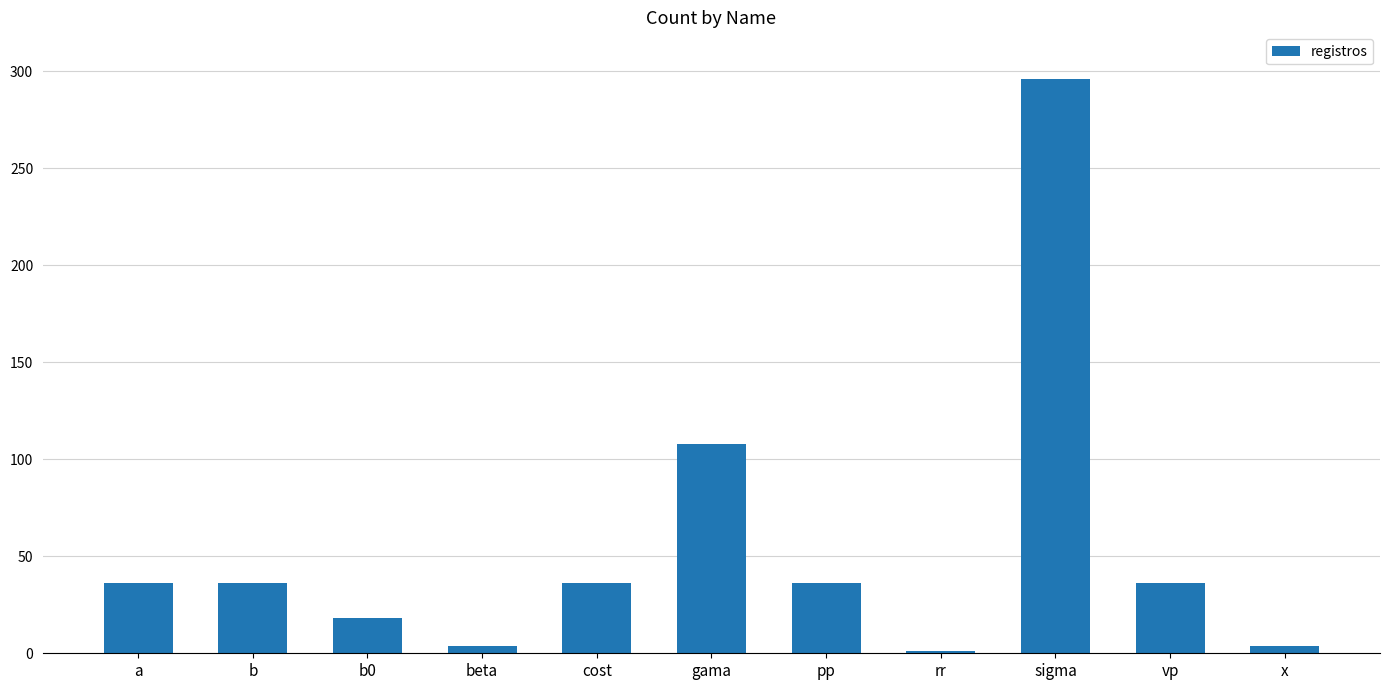

How many bars are there in total?

11